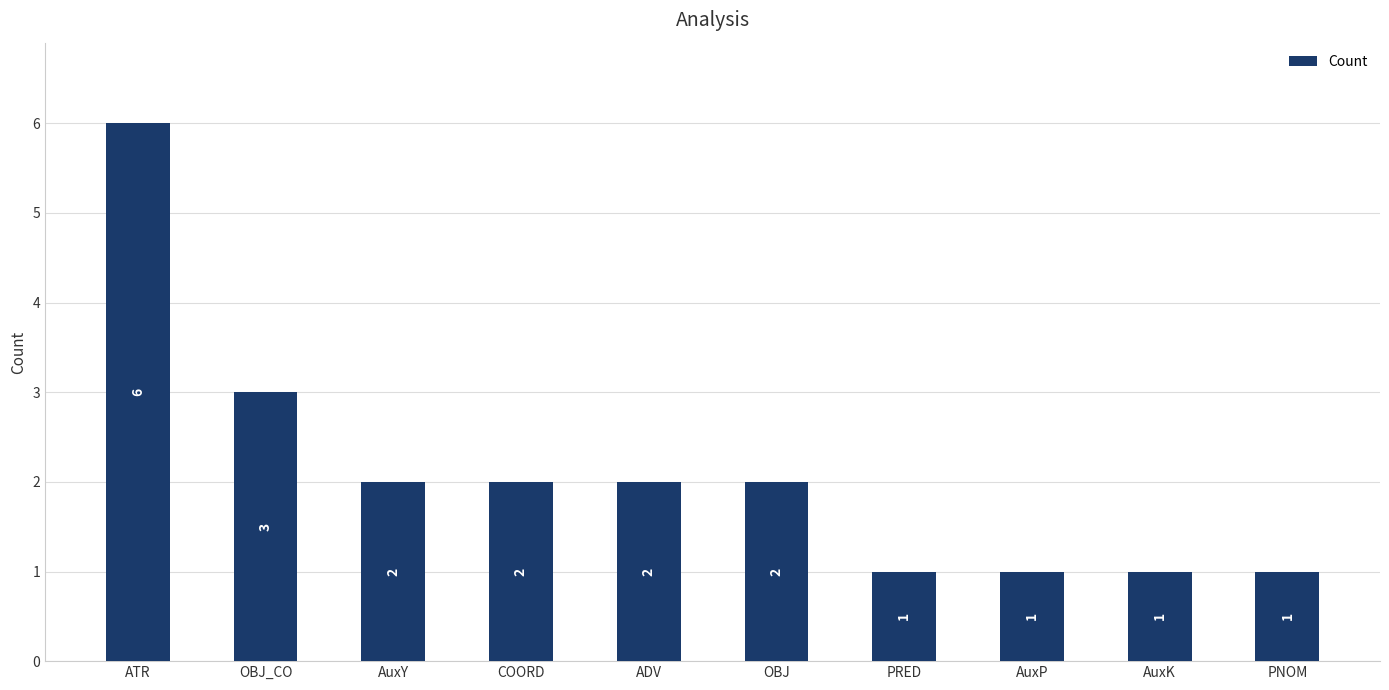

What is the sum of all values?

21